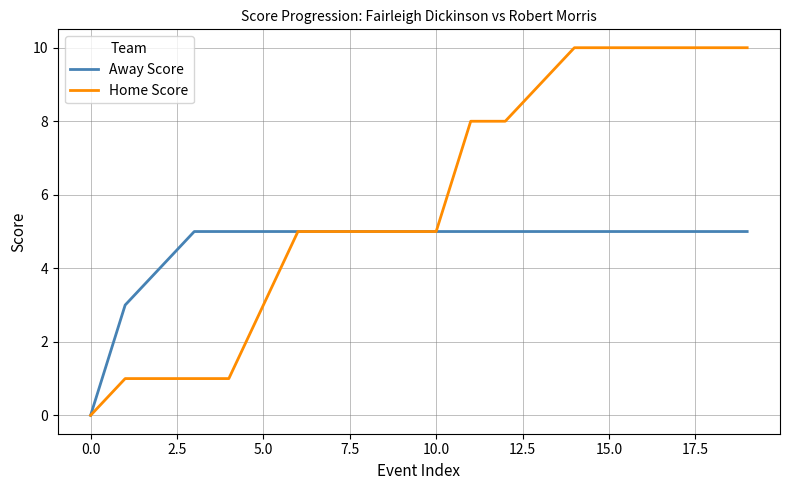

What is the maximum value shown in the chart?

10